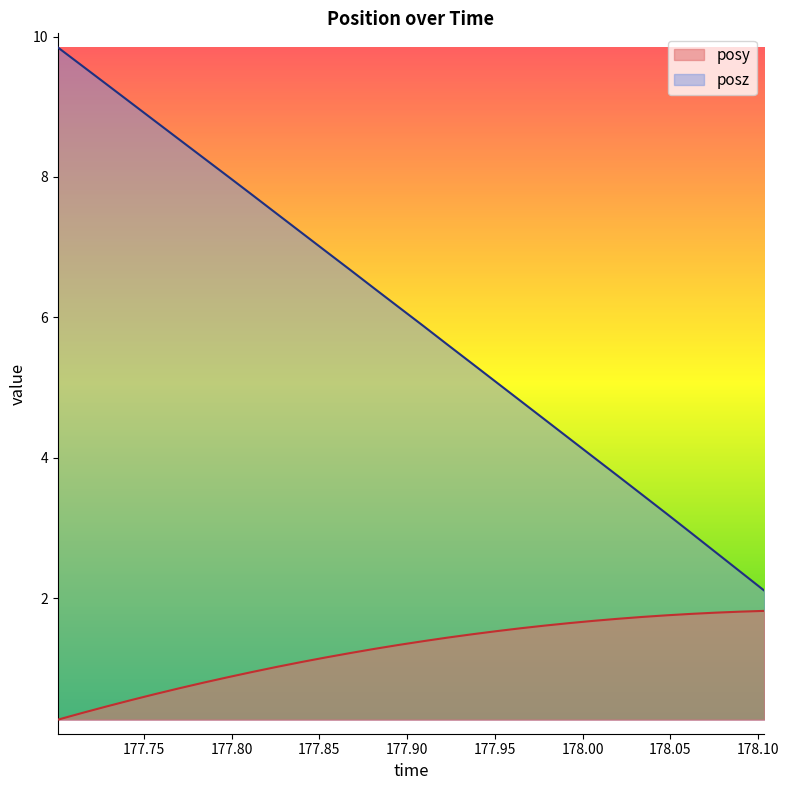

What is the value of the posz point at the 2nd from the left?

9.6